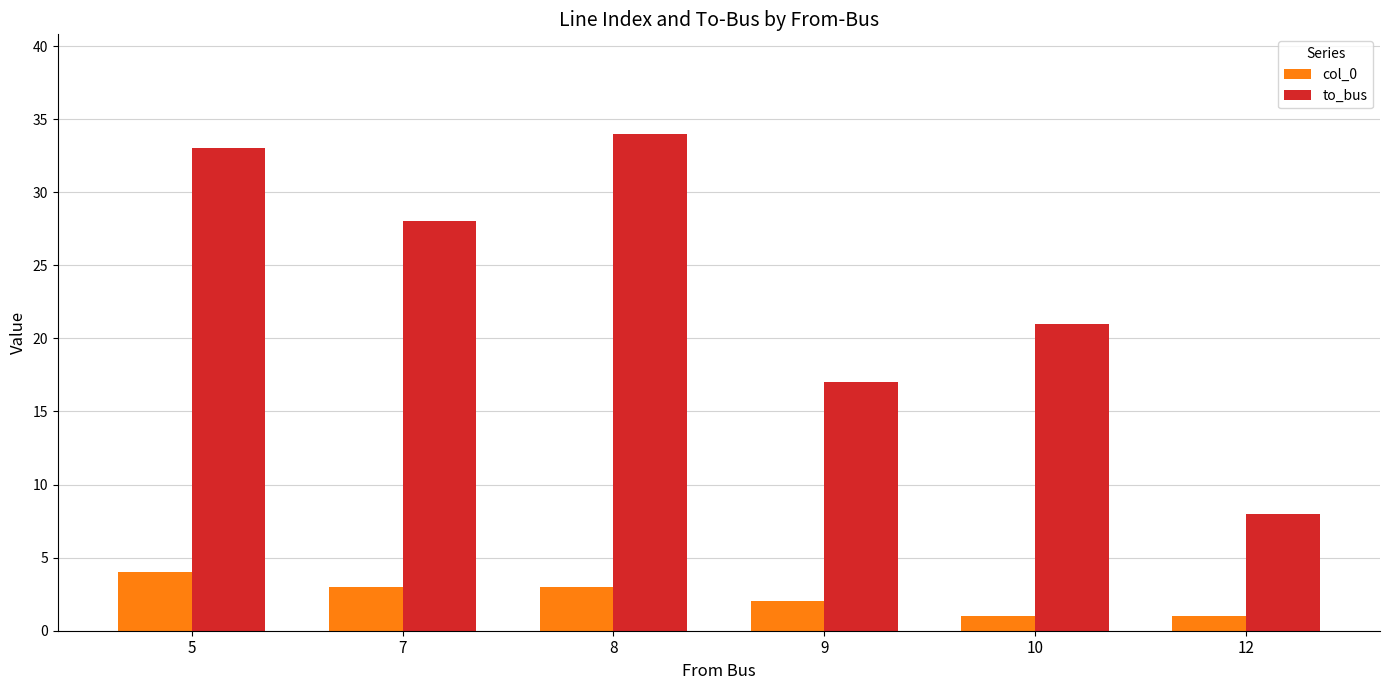

Reading left to right, what are all the values shown in this chart?

col_0: 4	3	3	2	1	1
to_bus: 33	28	34	17	21	8